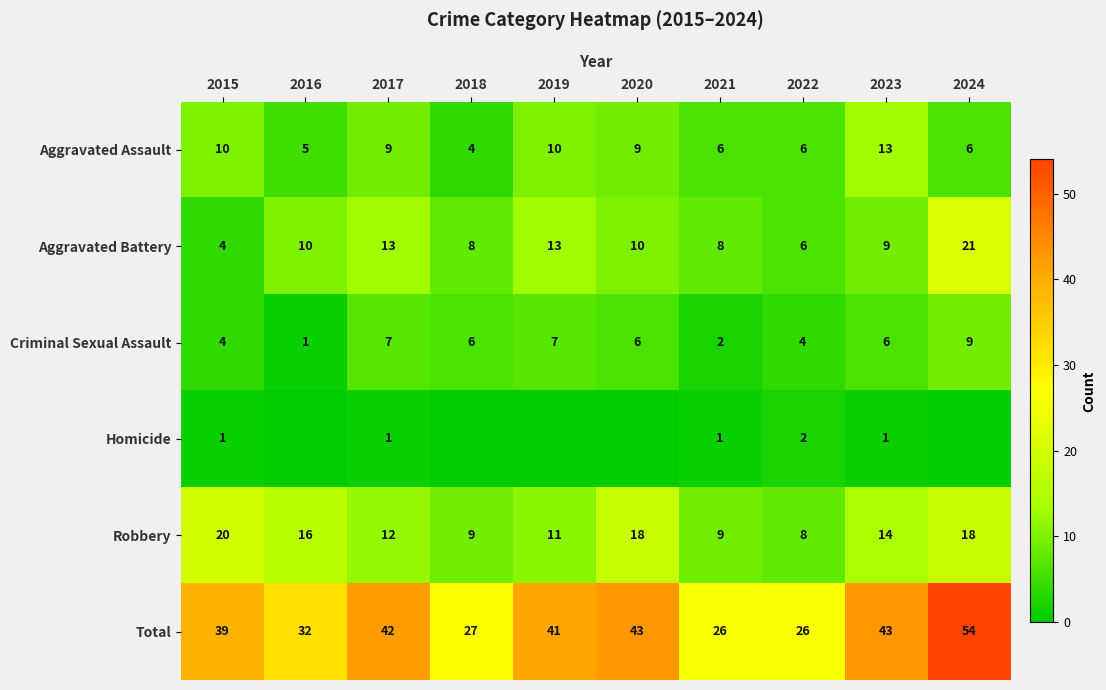

At 2023, list the series in order from largest to smallest.

Total, Robbery, Aggravated Assault, Aggravated Battery, Criminal Sexual Assault, Homicide